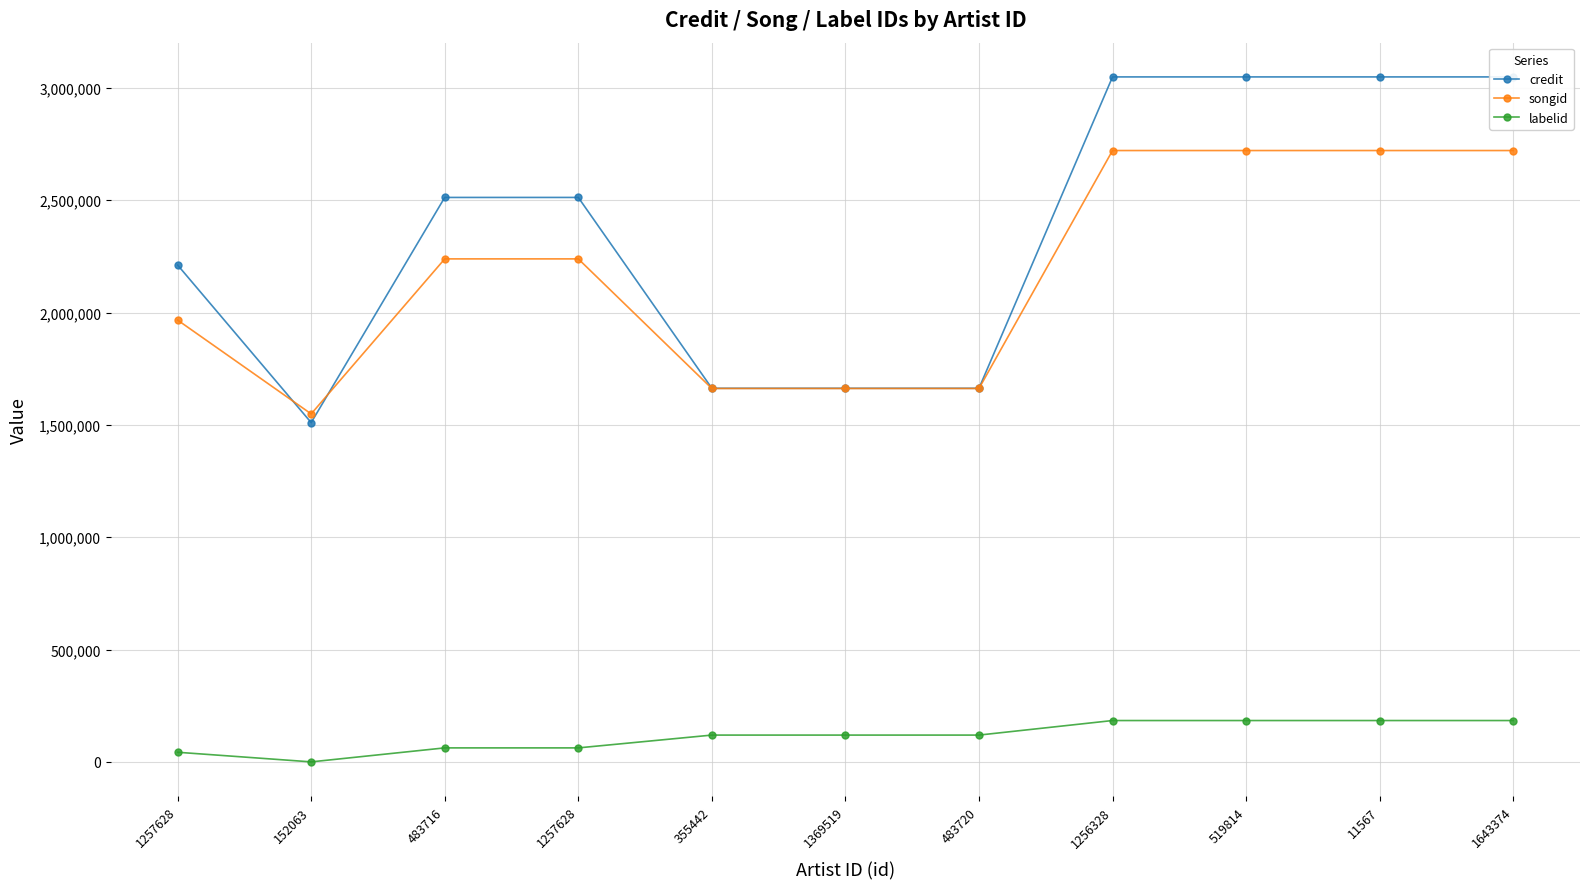

The songid series shows 1966250 at 1257628. True or false?

True